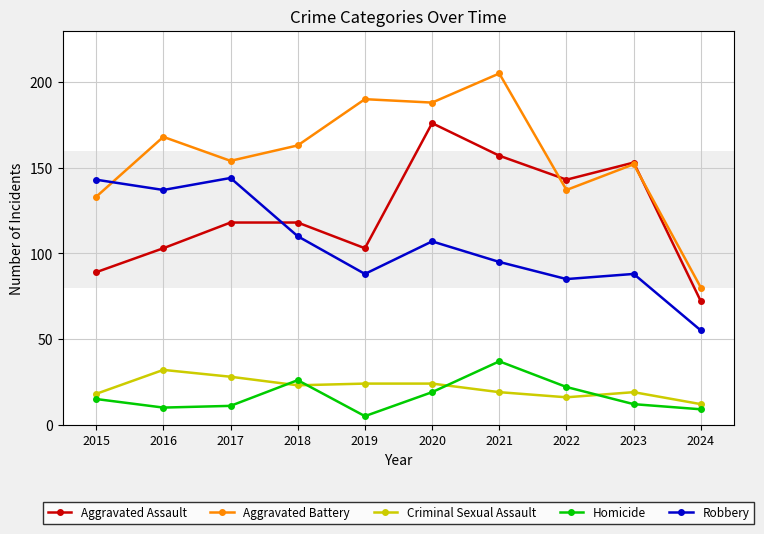

Reading left to right, what are all the values shown in this chart?

Aggravated Assault: 2015=89	2016=103	2017=118	2018=118	2019=103	2020=176	2021=157	2022=143	2023=153	2024=72
Aggravated Battery: 2015=133	2016=168	2017=154	2018=163	2019=190	2020=188	2021=205	2022=137	2023=152	2024=80
Criminal Sexual Assault: 2015=18	2016=32	2017=28	2018=23	2019=24	2020=24	2021=19	2022=16	2023=19	2024=12
Homicide: 2015=15	2016=10	2017=11	2018=26	2019=5	2020=19	2021=37	2022=22	2023=12	2024=9
Robbery: 2015=143	2016=137	2017=144	2018=110	2019=88	2020=107	2021=95	2022=85	2023=88	2024=55